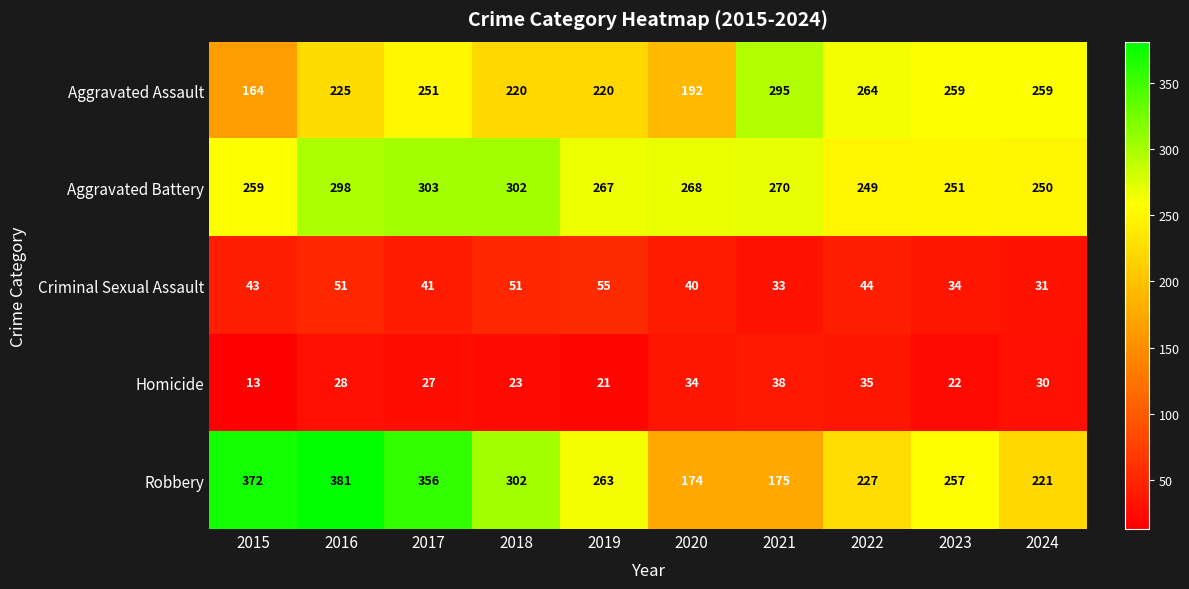

Rank the series at 2023 from highest to lowest value.

Aggravated Assault, Robbery, Aggravated Battery, Criminal Sexual Assault, Homicide